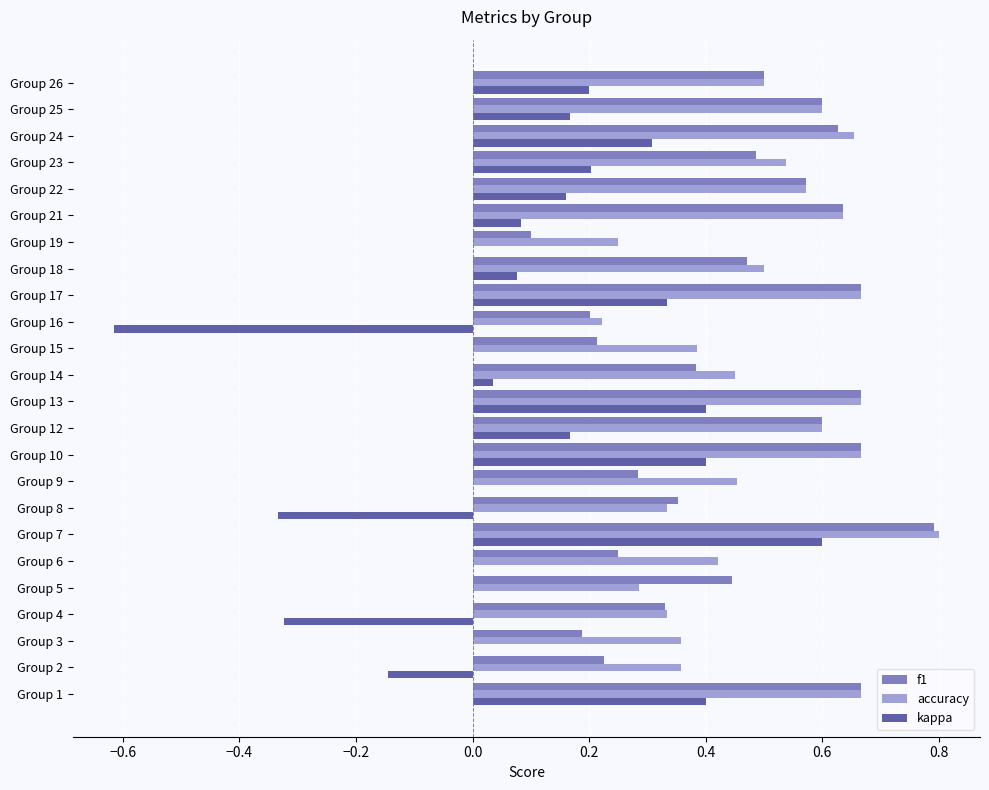

Is it true that accuracy equals 0.5 at Group 15?

False